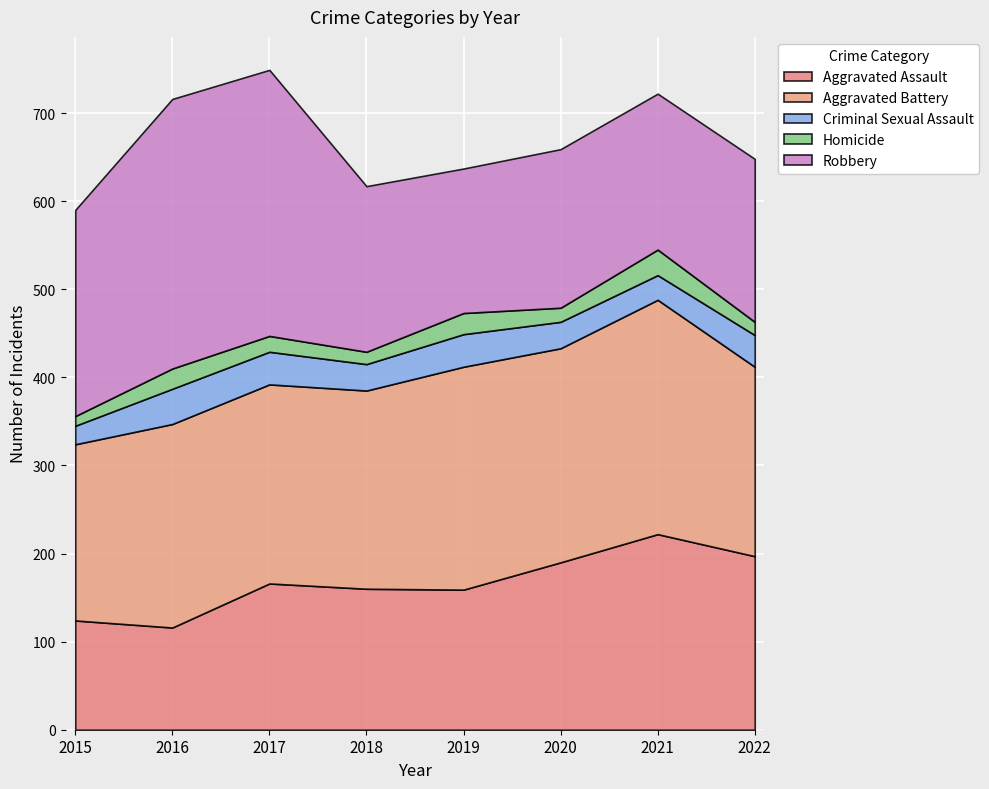

In Criminal Sexual Assault, how many points are lower than both neighbors (excluding endpoints)?

2